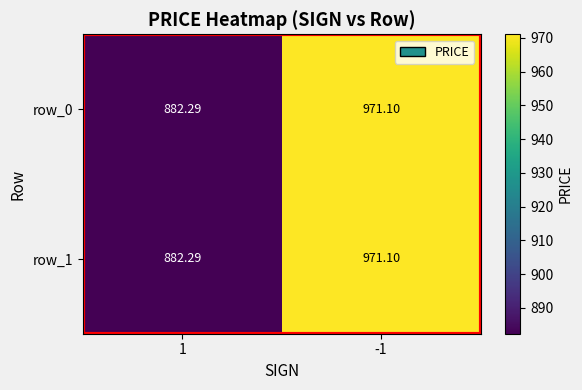

How many data points does each series have?

2